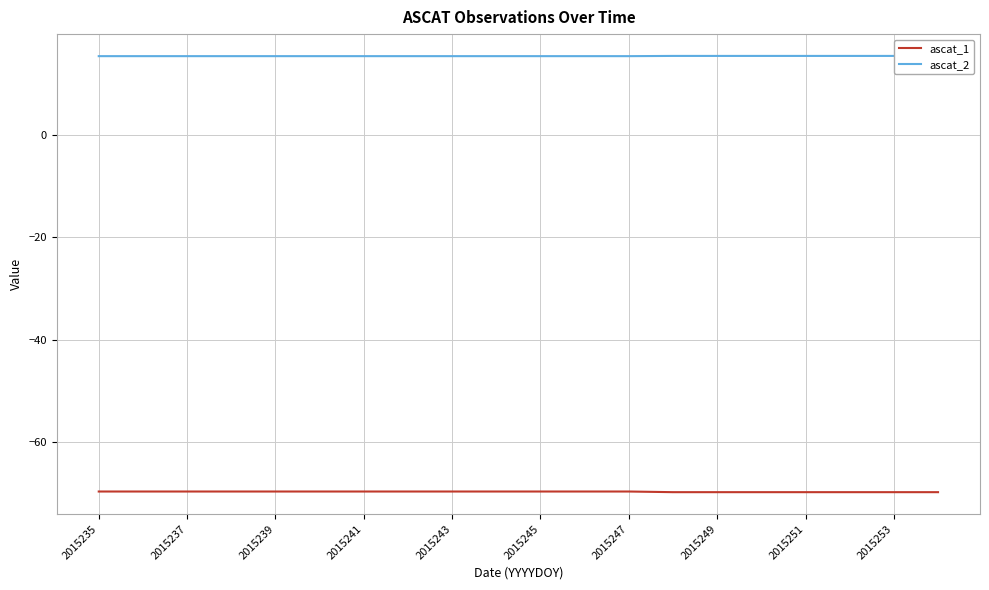

True or false: ascat_1 has a value of -116.4 at 2015237.

False